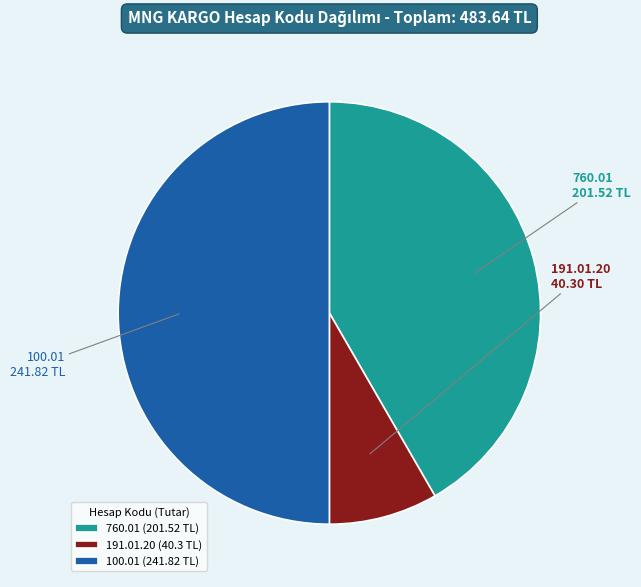

Does 760.01 (201.52 TL) represent more than half of the total?

No